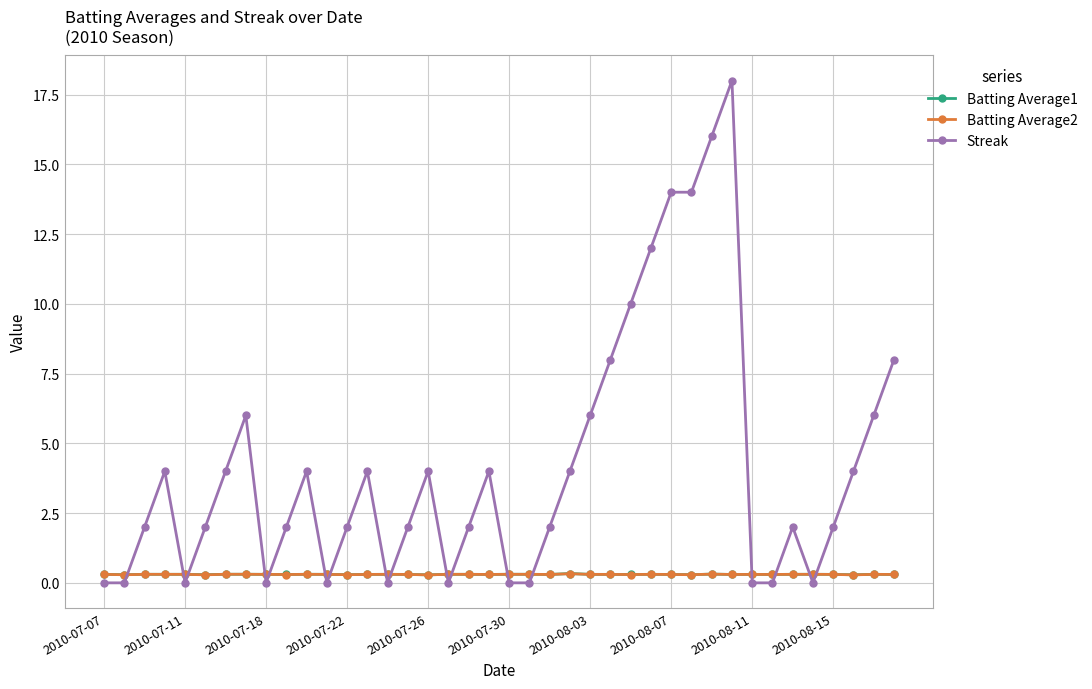

What is the maximum value shown in the chart?

18.0